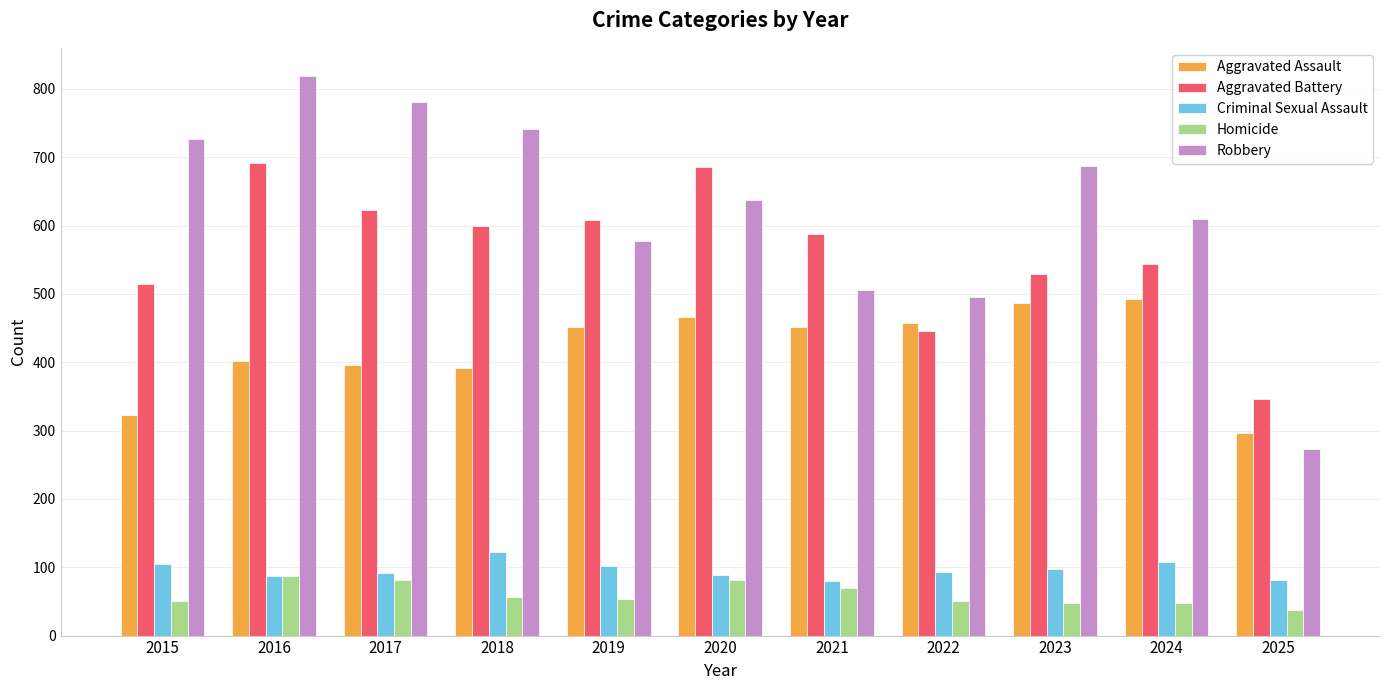

What is the maximum value for Criminal Sexual Assault?

123